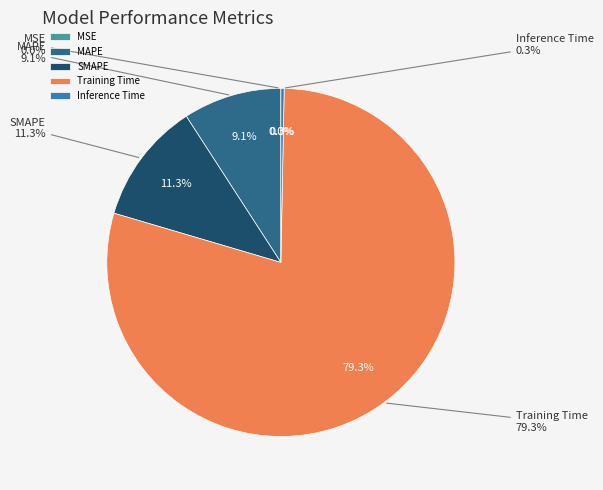

Count the number of slices in the pie.

5